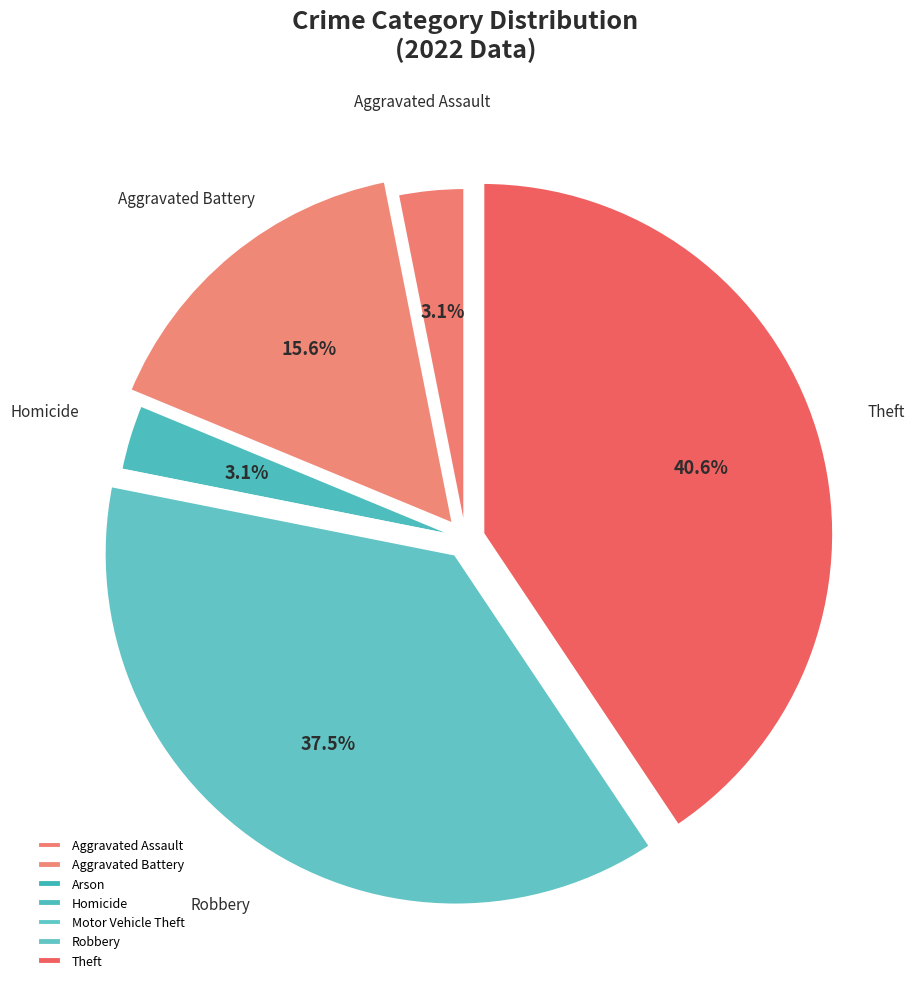

Does Motor Vehicle Theft represent more than half of the total?

No